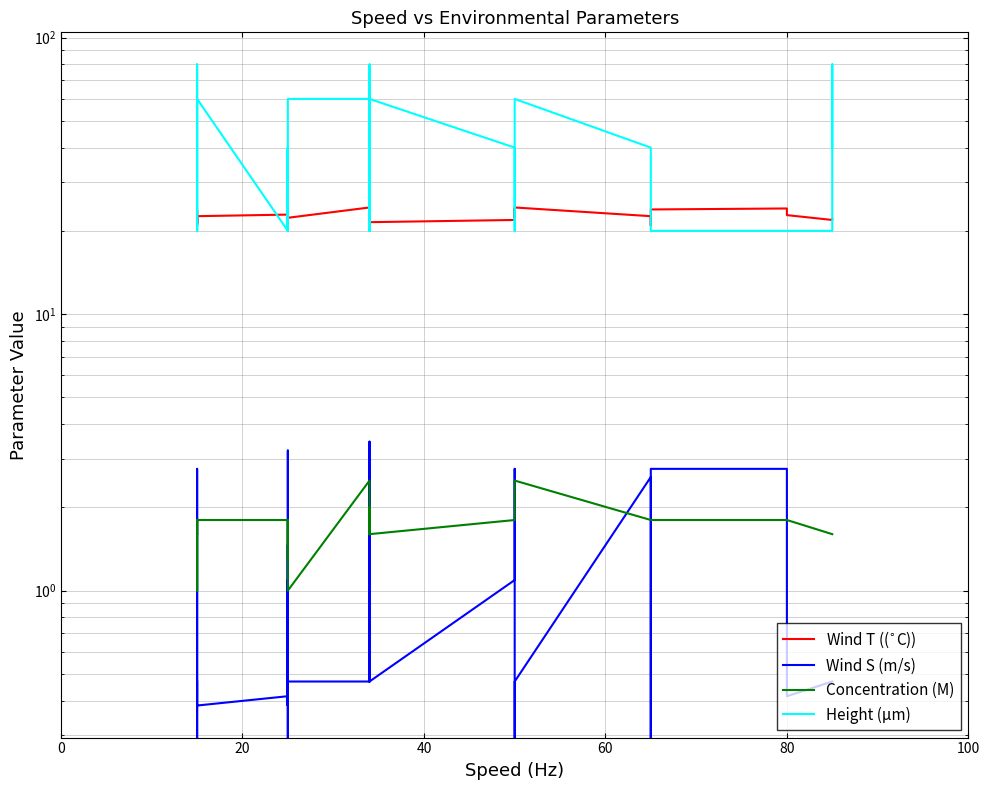

In Wind S (m/s), how many points are higher than both neighbors (excluding endpoints)?

8